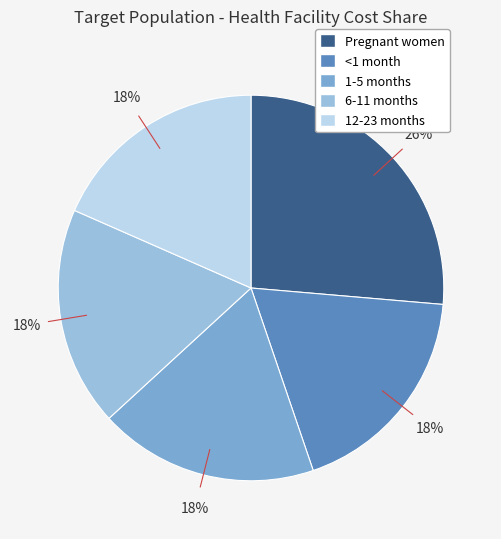

To the nearest percent, what is the average slice percentage?

20%